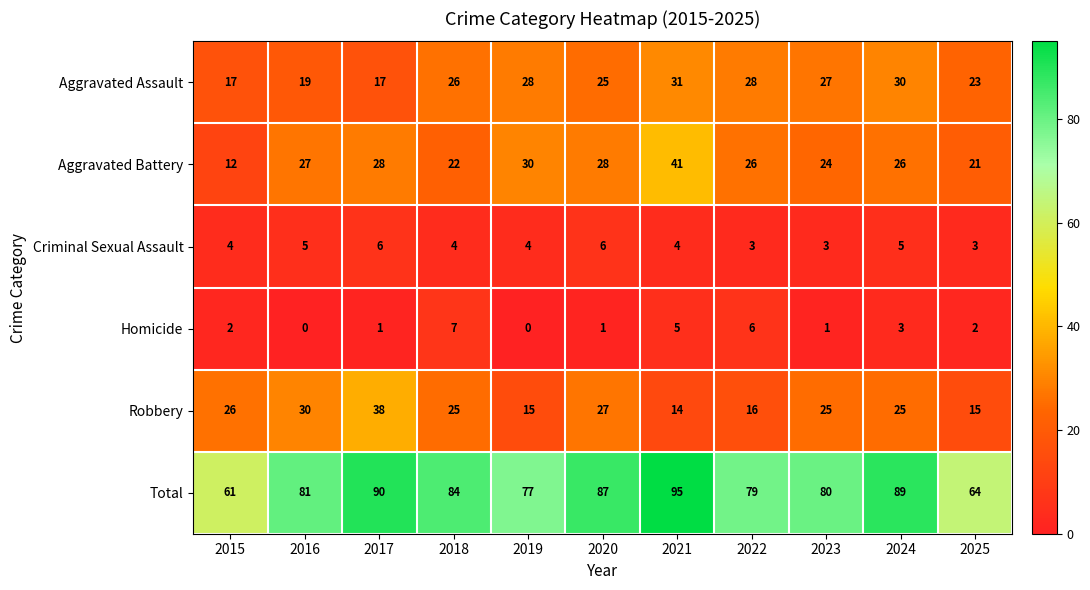

The Aggravated Battery series shows 16 at 2015. True or false?

False